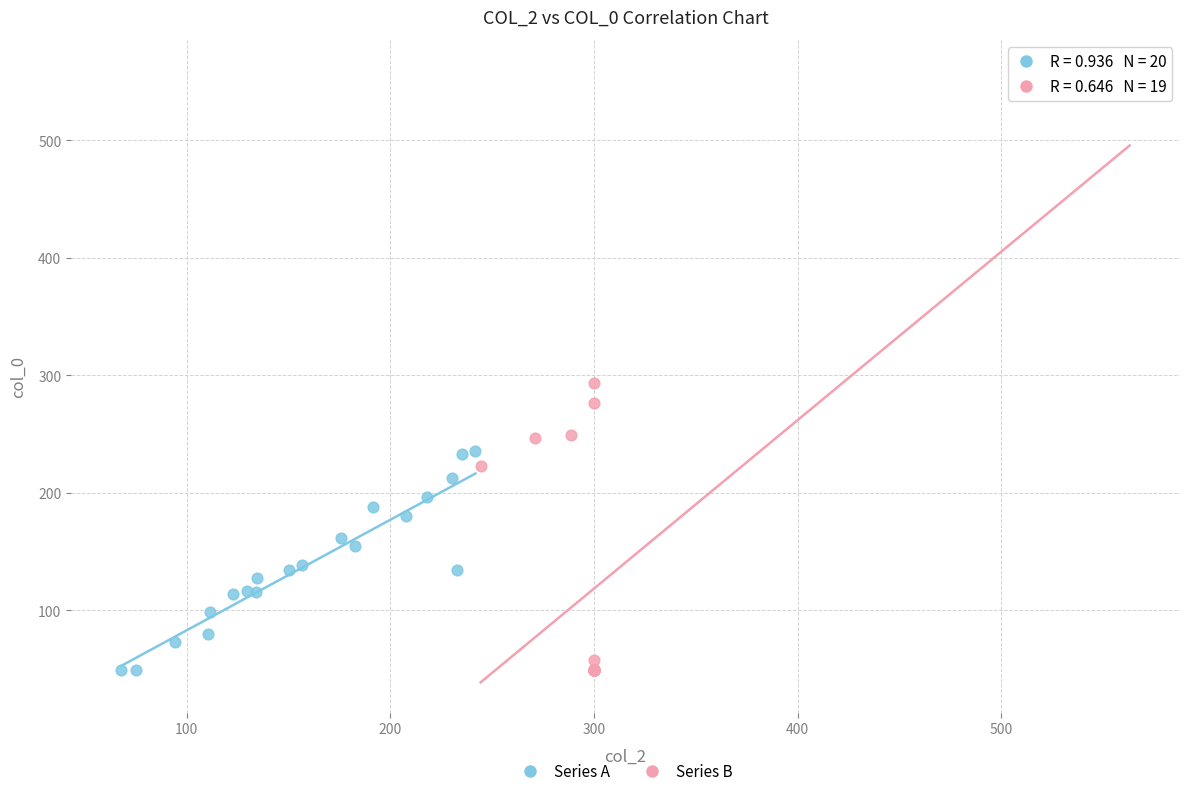

Which series contains the highest Y value?

Series B